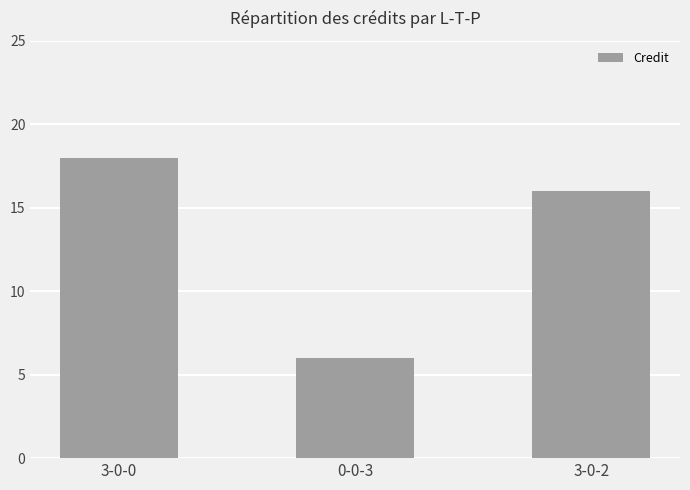

What is the average value?

13